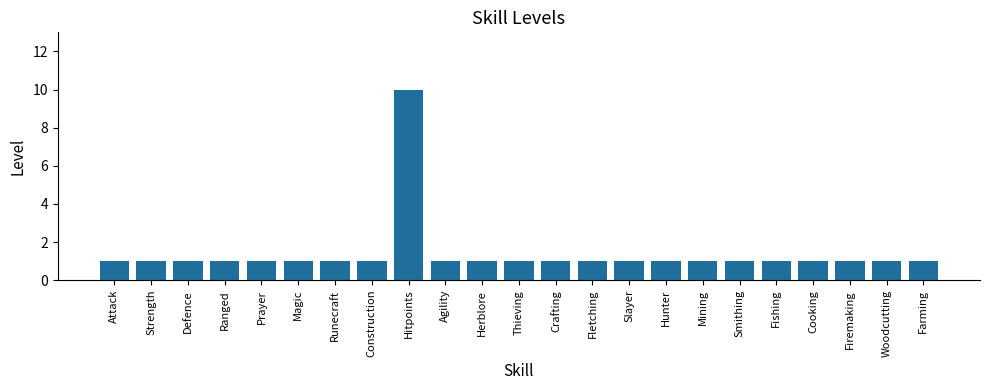

What value does the data have at Hitpoints?

10